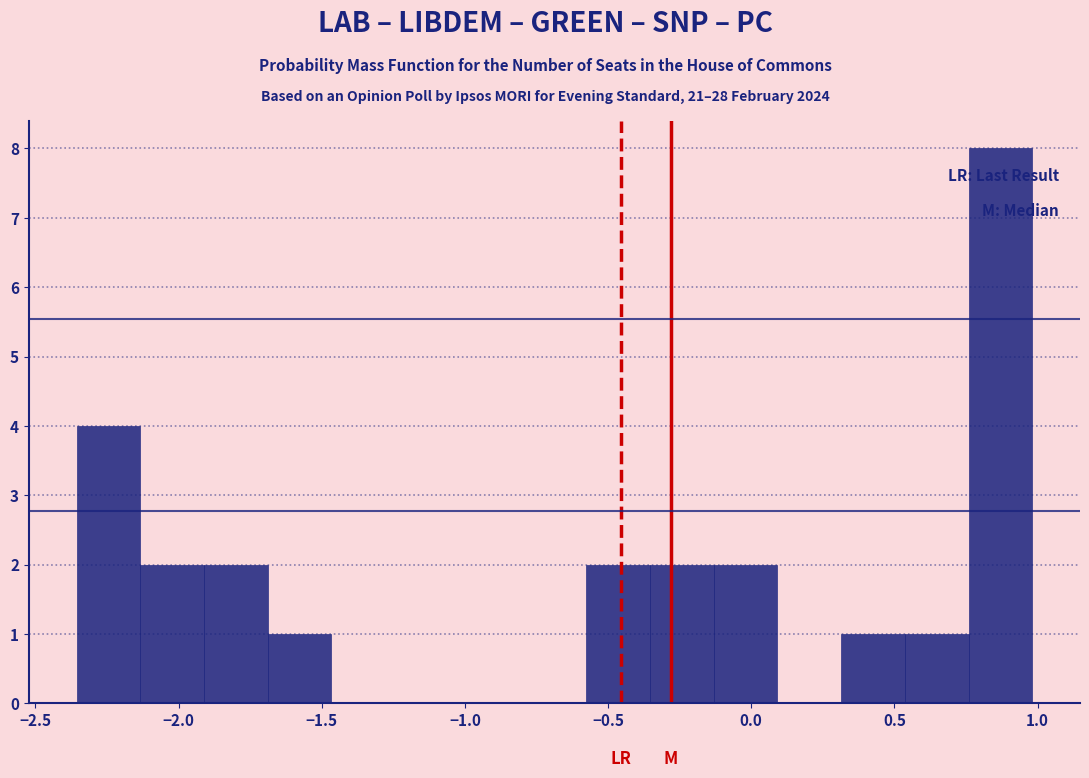

Reading left to right, list every bar in this chart as the range it spans on the x-axis followed by its height. Neither the bar edges nor the heights are printed on the chart, so give them approximately, as read against the axes.

-2.35 to -2.15: 4
-2.15 to -1.90: 2
-1.90 to -1.70: 2
-1.70 to -1.45: 1
-1.45 to -1.25: 0
-1.25 to -1.00: 0
-1.00 to -0.80: 0
-0.80 to -0.60: 0
-0.60 to -0.35: 2
-0.35 to -0.15: 2
-0.15 to 0.10: 2
0.10 to 0.30: 0
0.30 to 0.55: 1
0.55 to 0.75: 1
0.75 to 1.00: 8